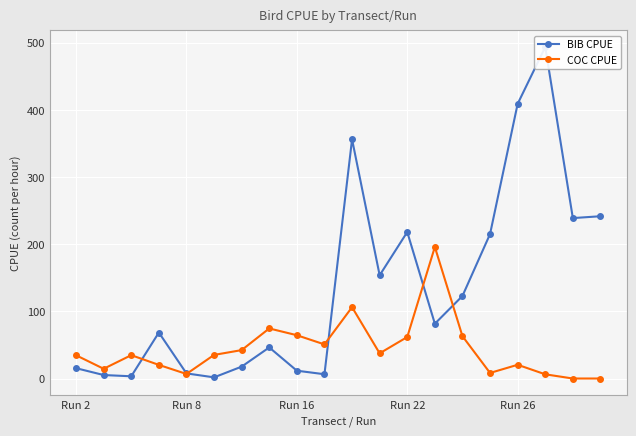

What is the average value of the BIB CPUE series?

135.8